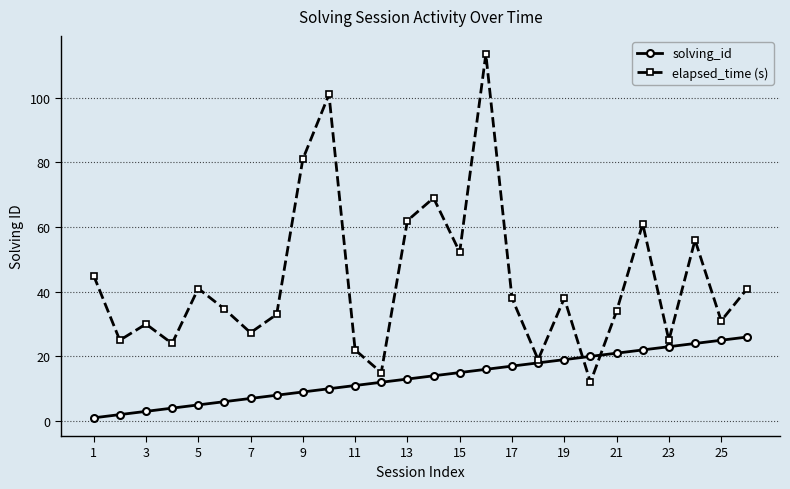

Which series has the largest total across all categories?

elapsed_time (s)